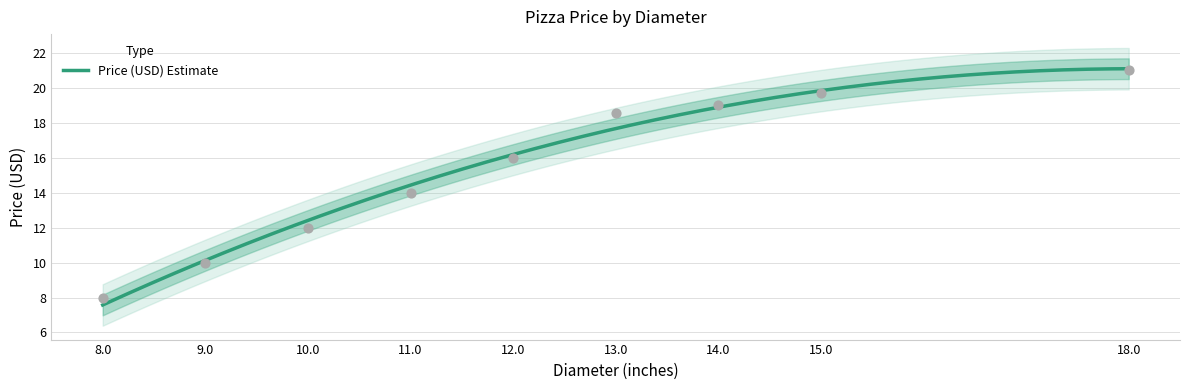

Which has a higher value, 18.0 or 14.0?

18.0